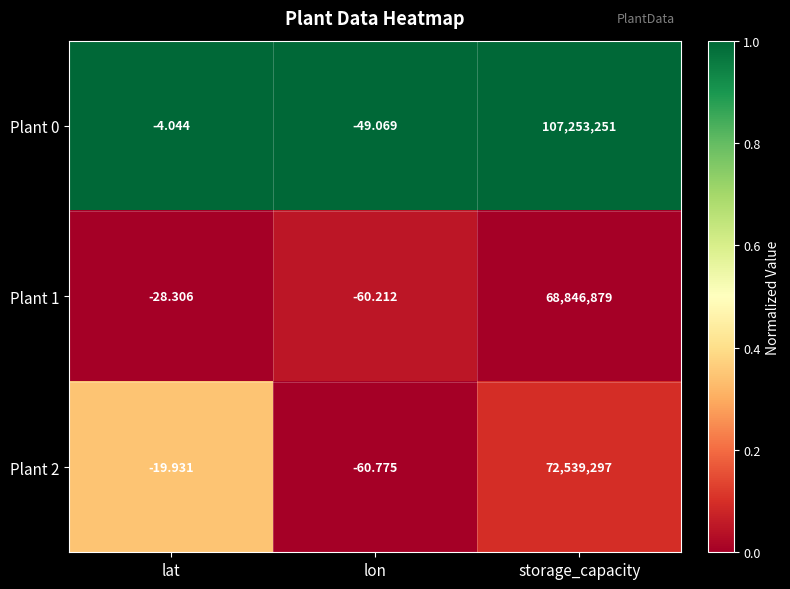

At storage_capacity, list the series in order from smallest to largest.

Plant 1, Plant 2, Plant 0